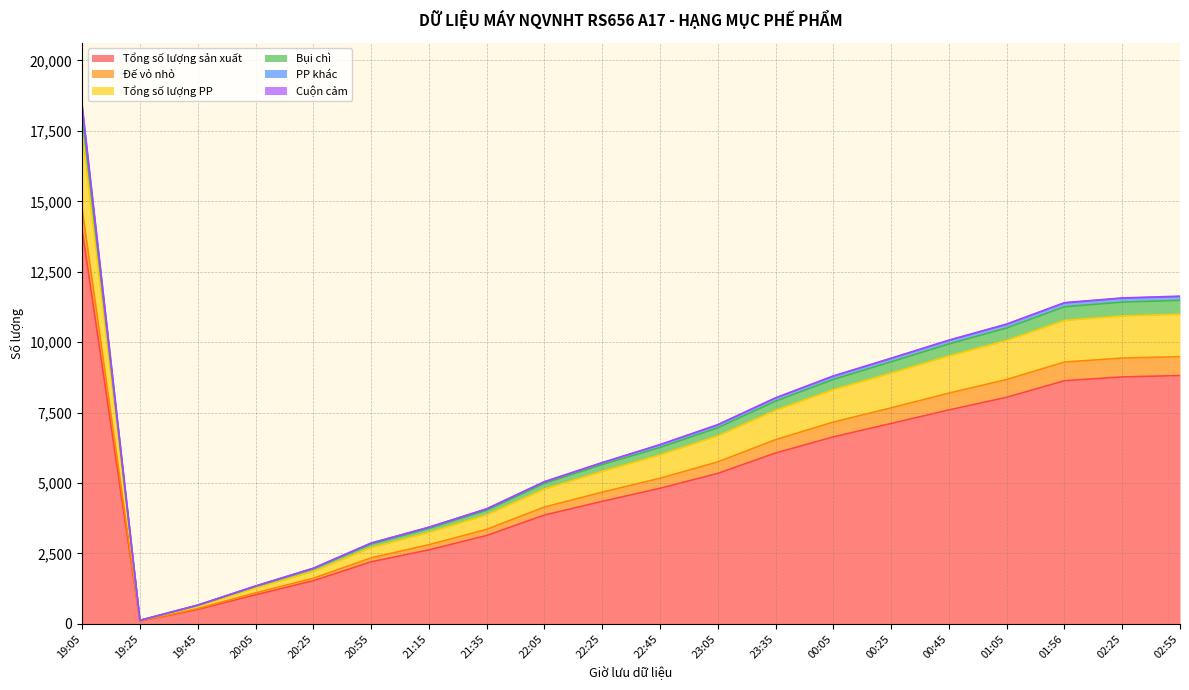

True or false: PP khác has more than 0 points higher than both neighbors.

False